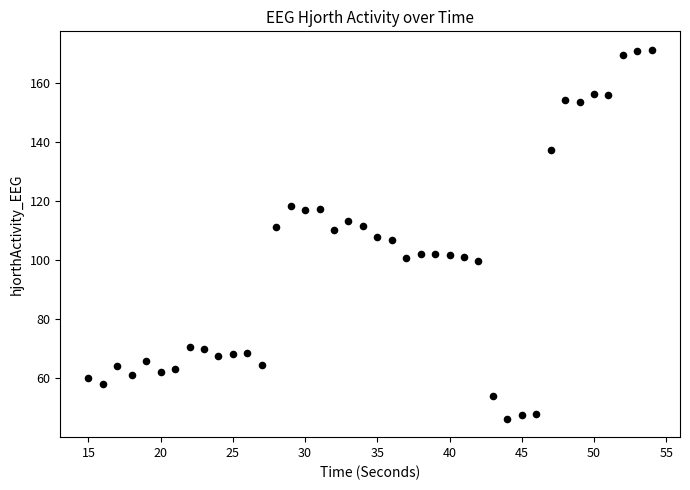

What is the range of X values (max minus min)?

39.0